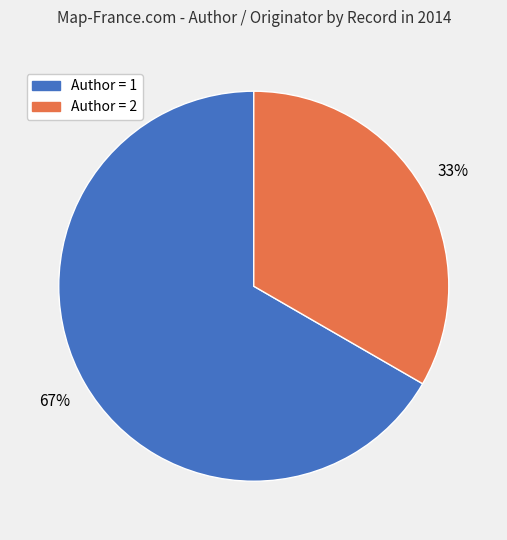

How many slices are in this pie chart?

2